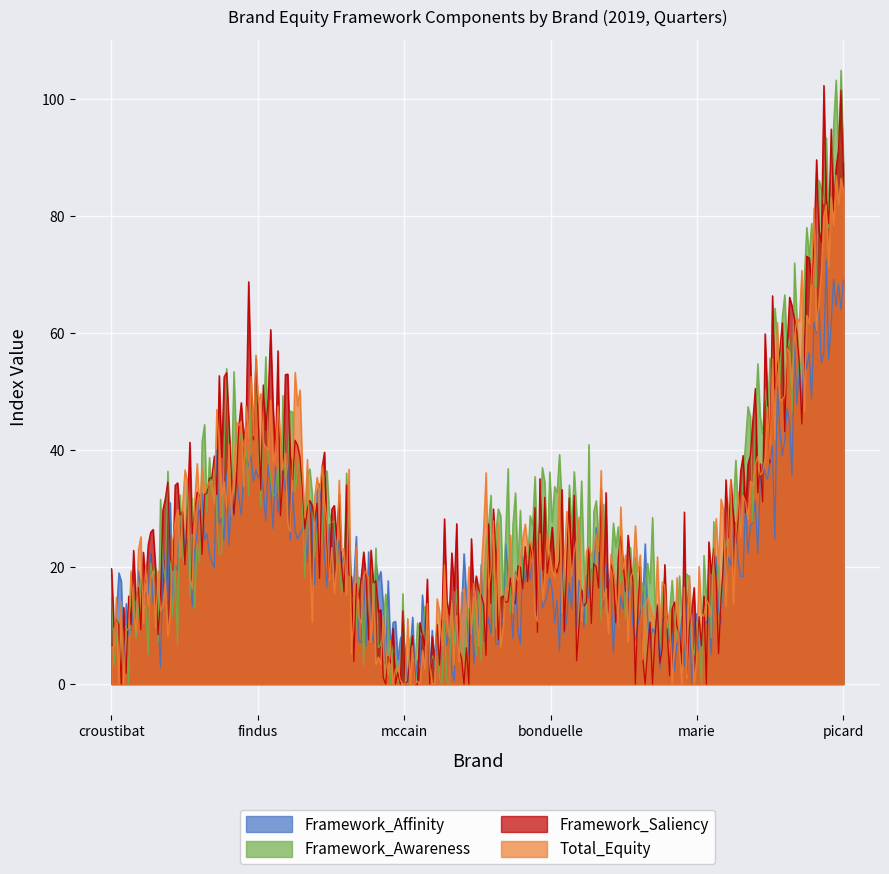

What is the label of the 5th point from the right?

findus